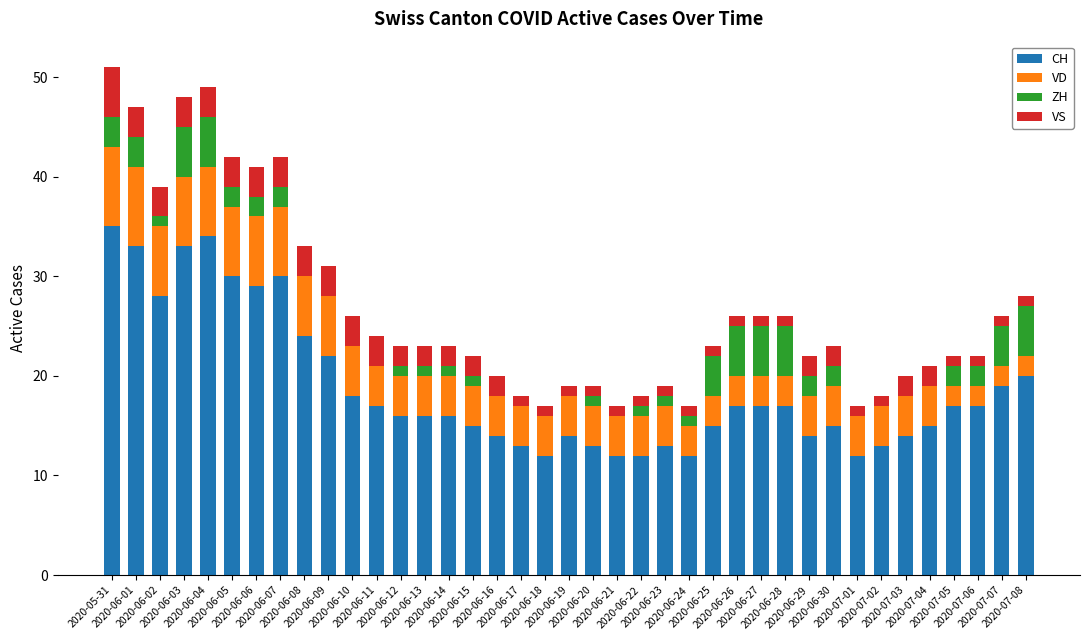

What is the sum of all CH values?

733